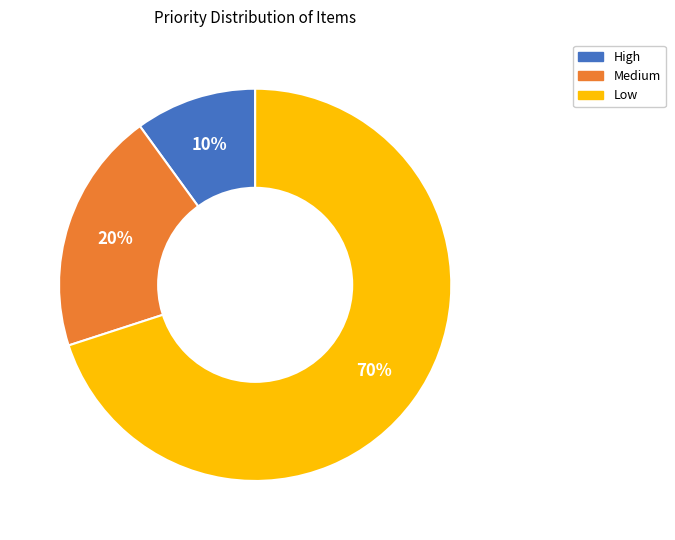

To the nearest percent, what is the difference between the largest and smallest slice percentages?

60%